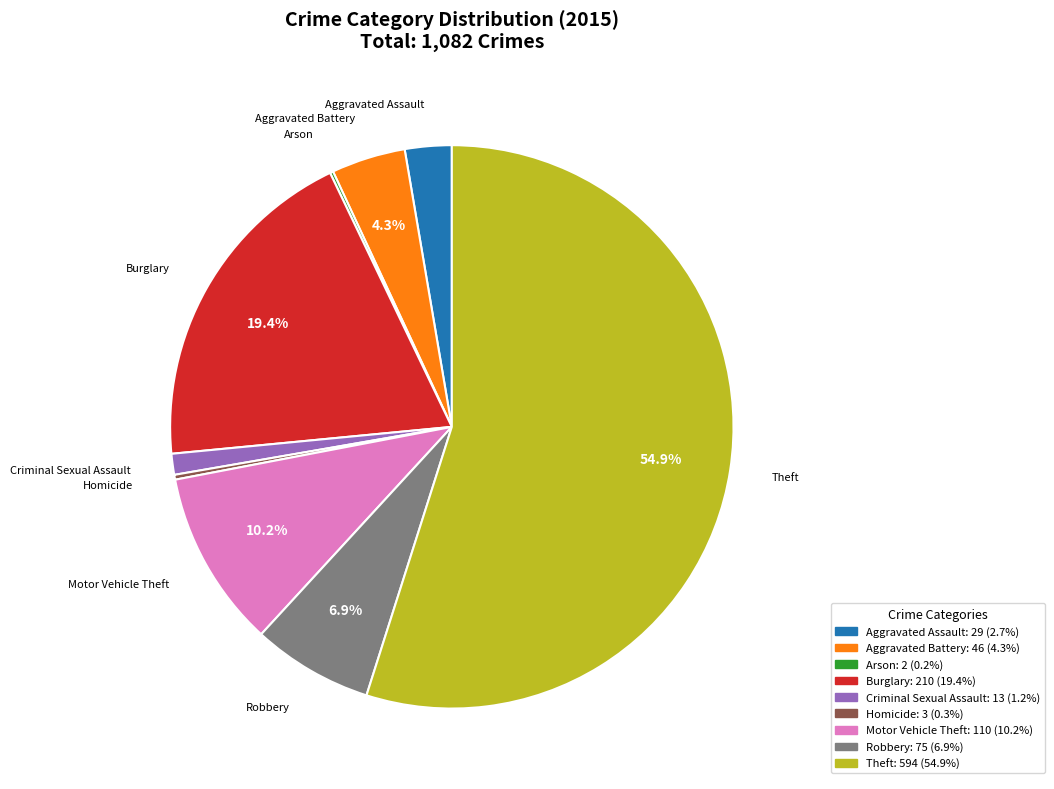

Which slice is the largest?

Theft